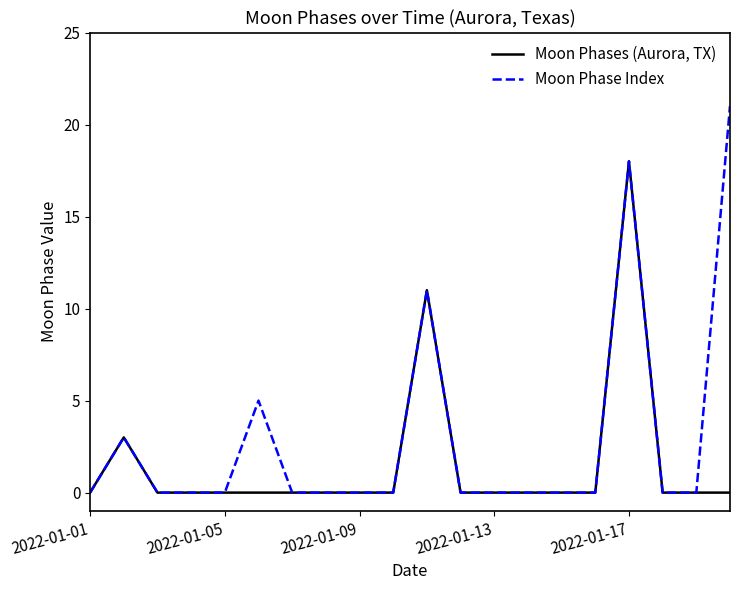

Which series has the widest spread of values?

Moon Phase Index